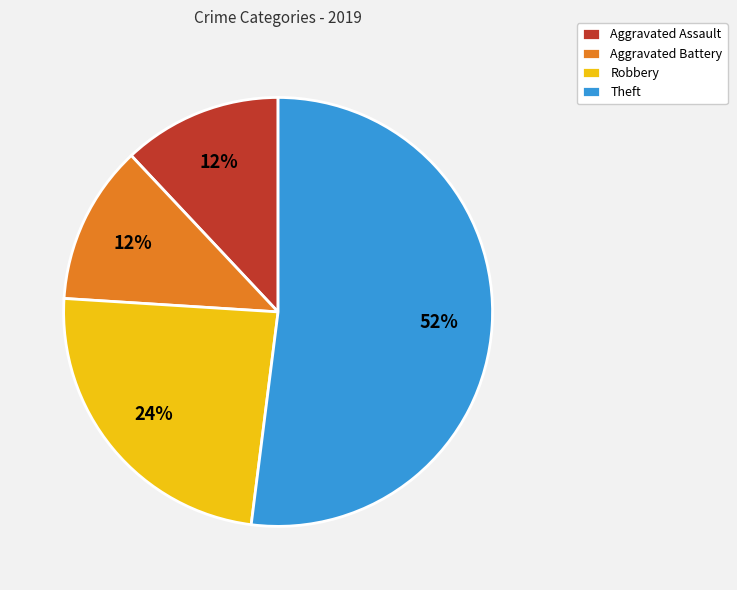

How many segments does this pie chart have?

4